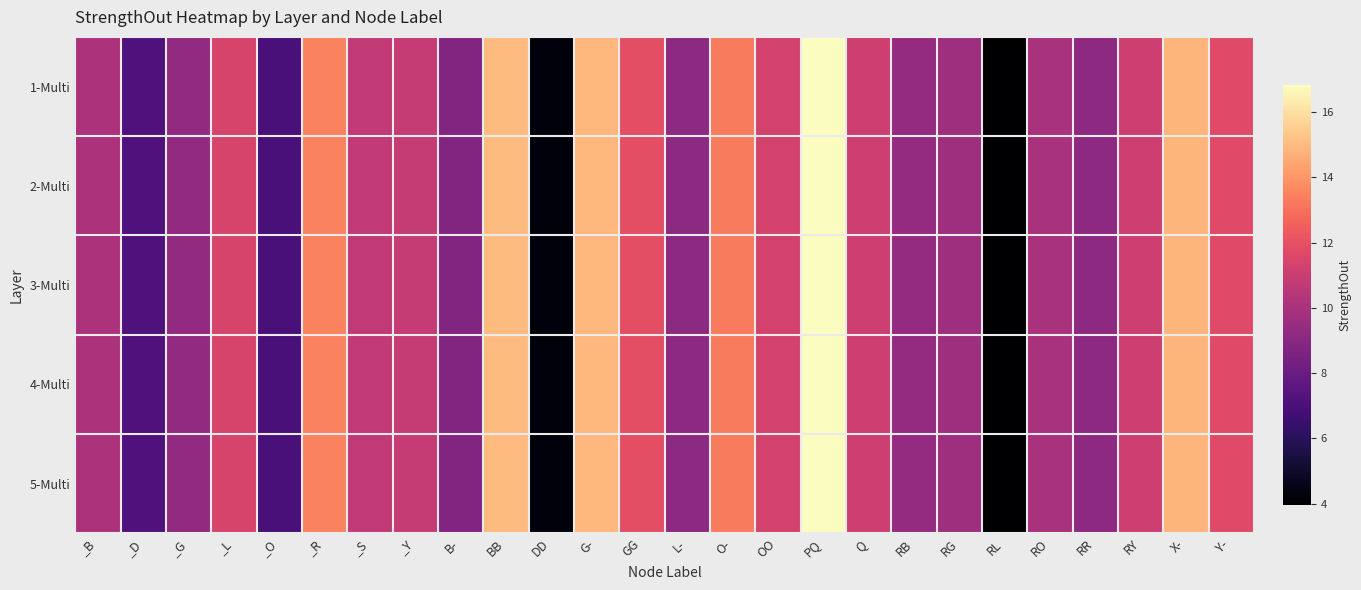

At _Y, list the series in order from smallest to largest.

1-Multi, 2-Multi, 3-Multi, 4-Multi, 5-Multi